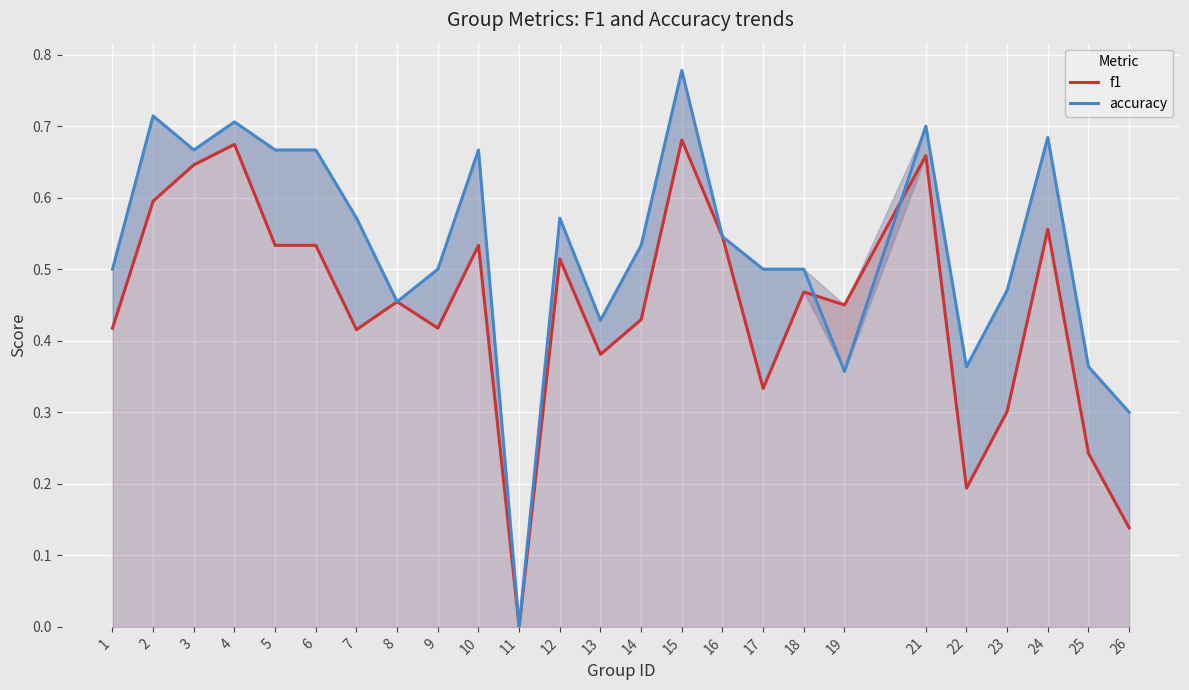

What is the total value across all series at 5?

1.2